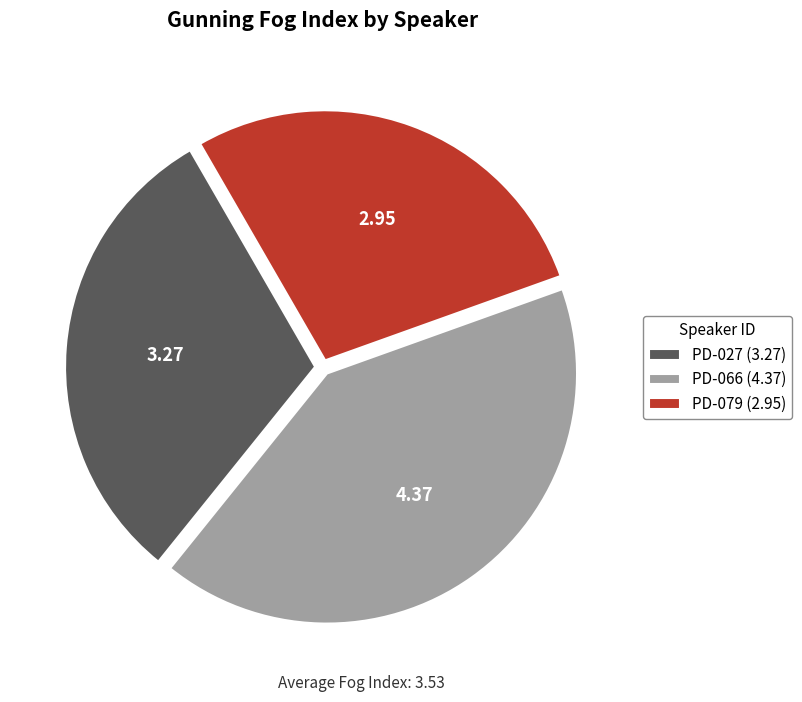

How many segments does this pie chart have?

3